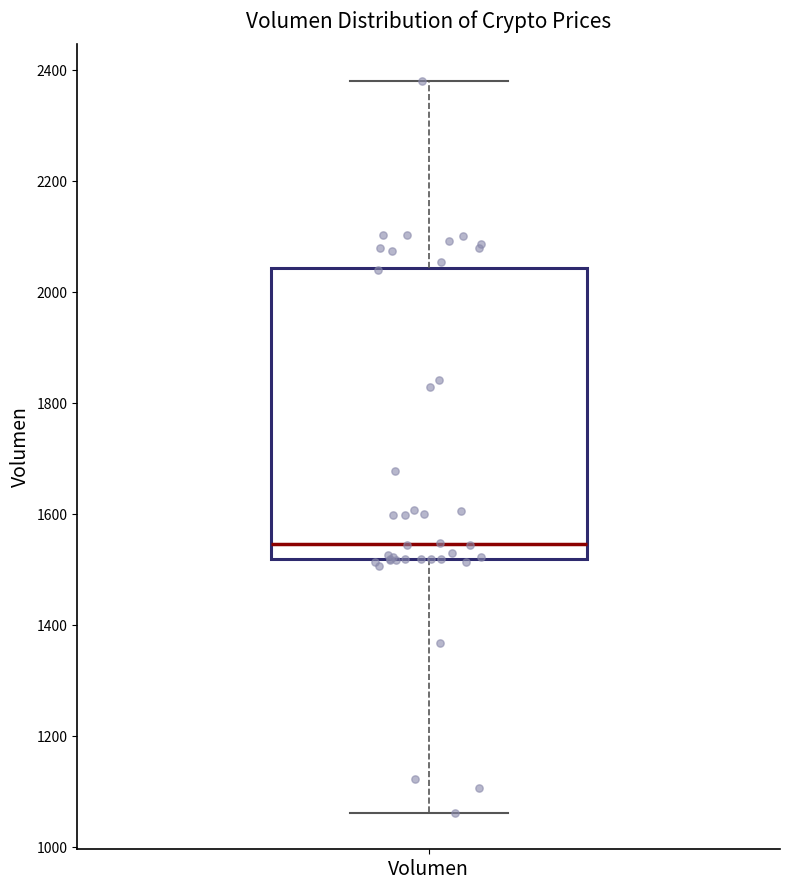

Transcribe this box plot: give where the median line is, the range the box spans, and where the two whiskers end, as read against the y-axis. The values are not printed on the chart, so give them approximately, as read against the axis.

median 1540, box 1520 to 2040, whiskers 1060 to 2380